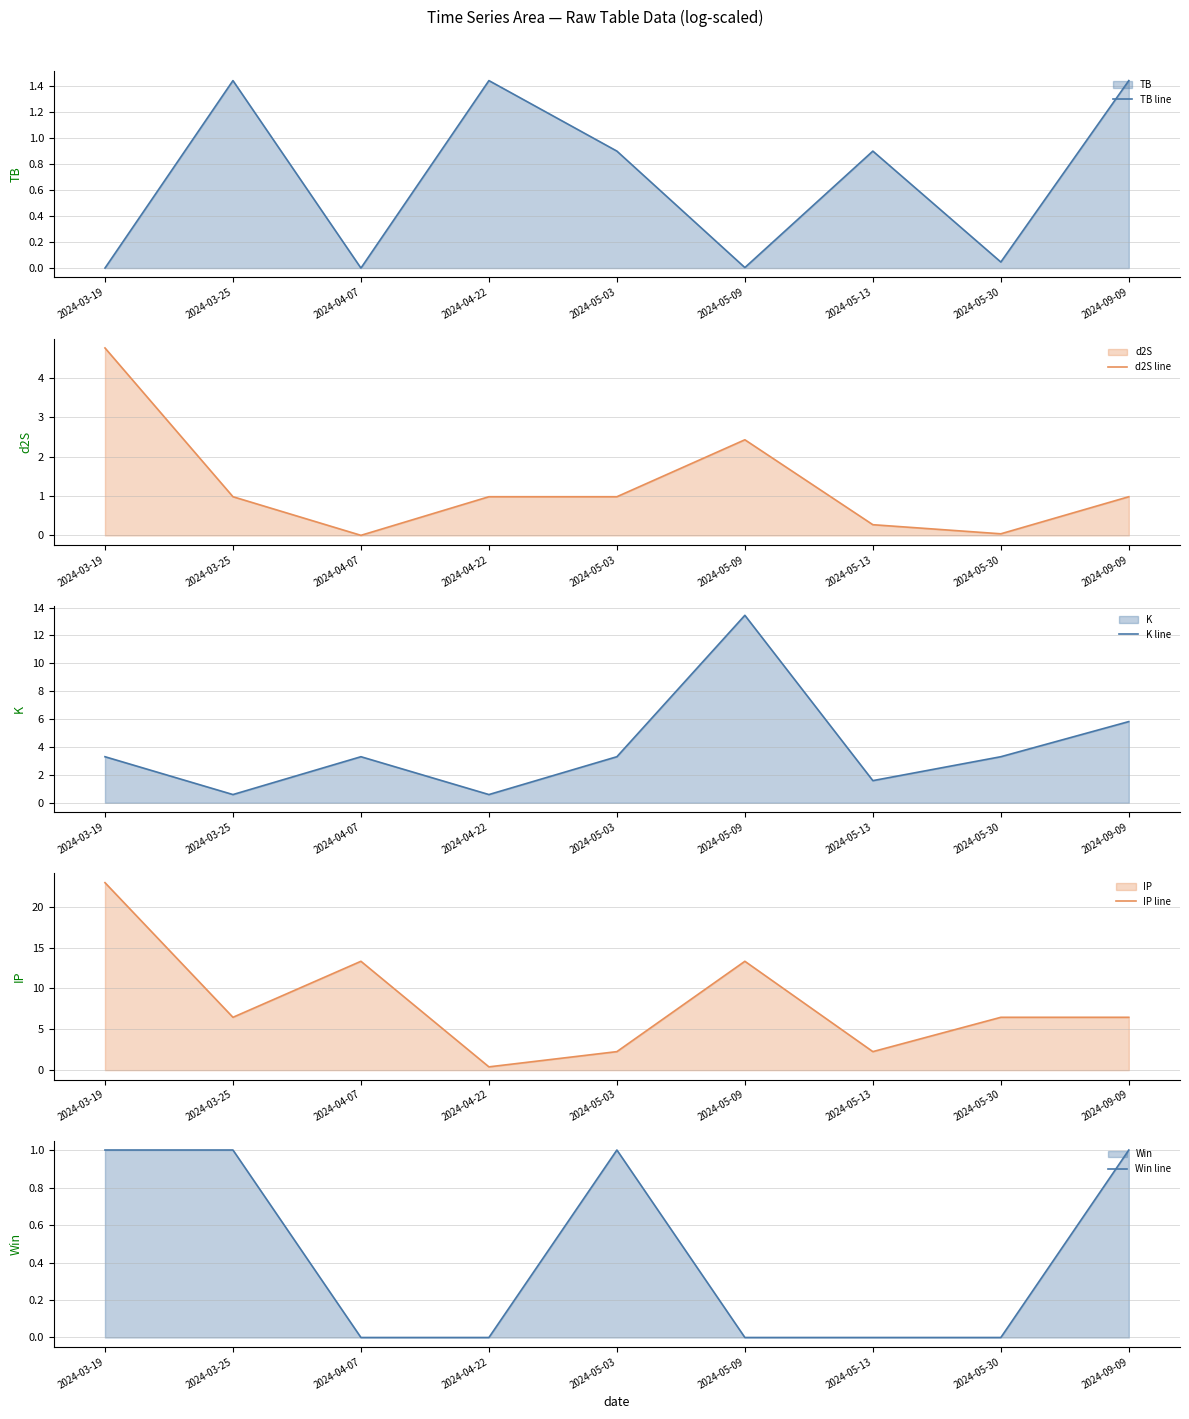

The Win line series shows 0.4 at 2024-03-19. True or false?

False